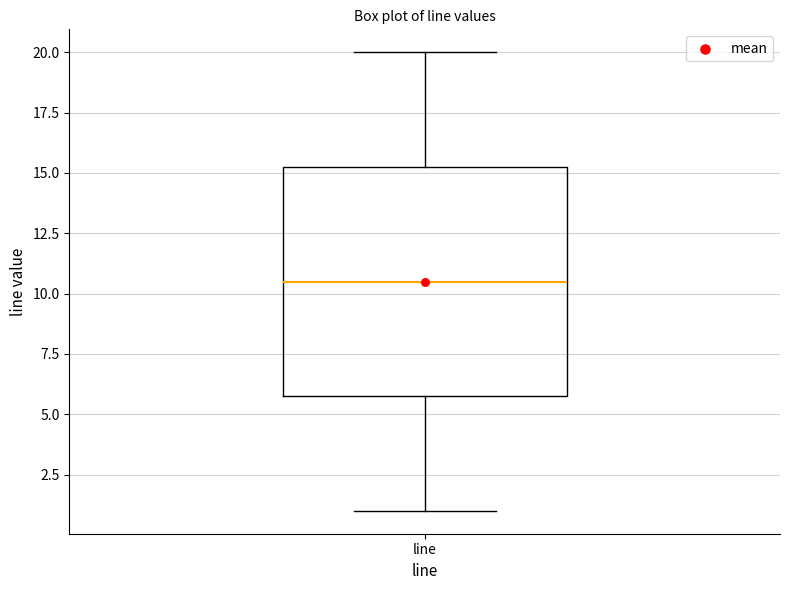

Read this box plot against the y-axis: the position of the median line, the range covered by the box, and the ends of both whiskers. The values are not printed on the chart, so give them approximately, as read against the axis.

median 10.5, box 6.0 to 15.5, whiskers 1.0 to 20.0